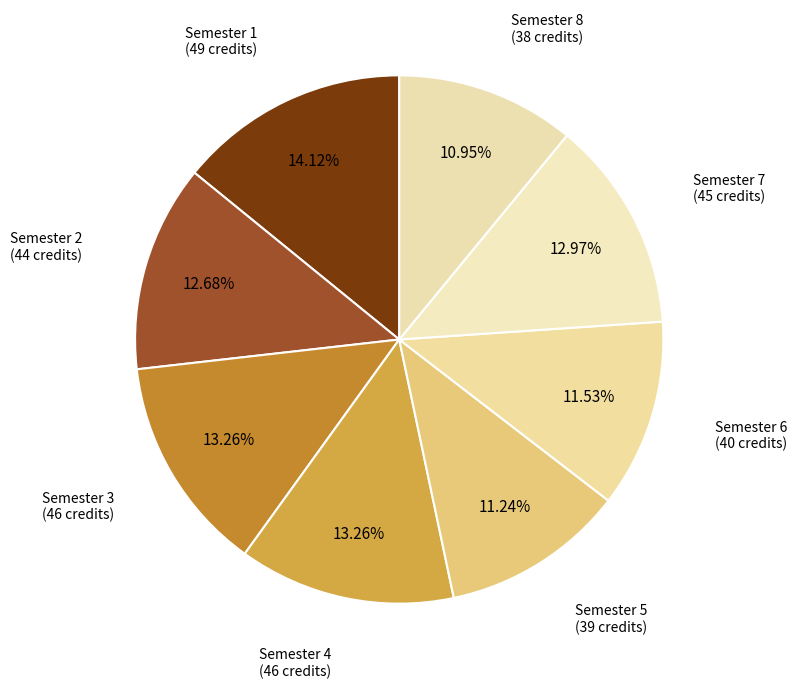

Combined, do Semester 8 (38 credits) and Semester 2 (44 credits) account for over 50%?

No